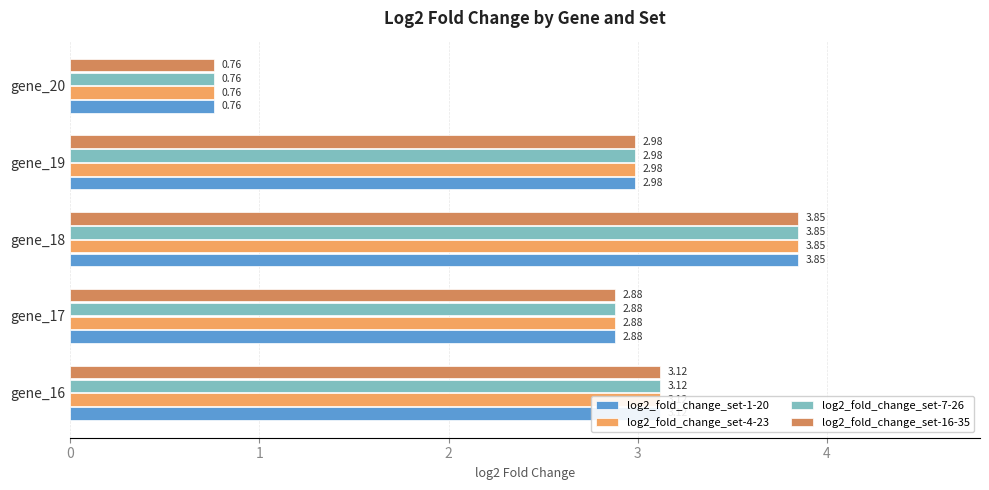

What are all the series names shown in the legend?

log2_fold_change_set-1-20, log2_fold_change_set-4-23, log2_fold_change_set-7-26, log2_fold_change_set-16-35